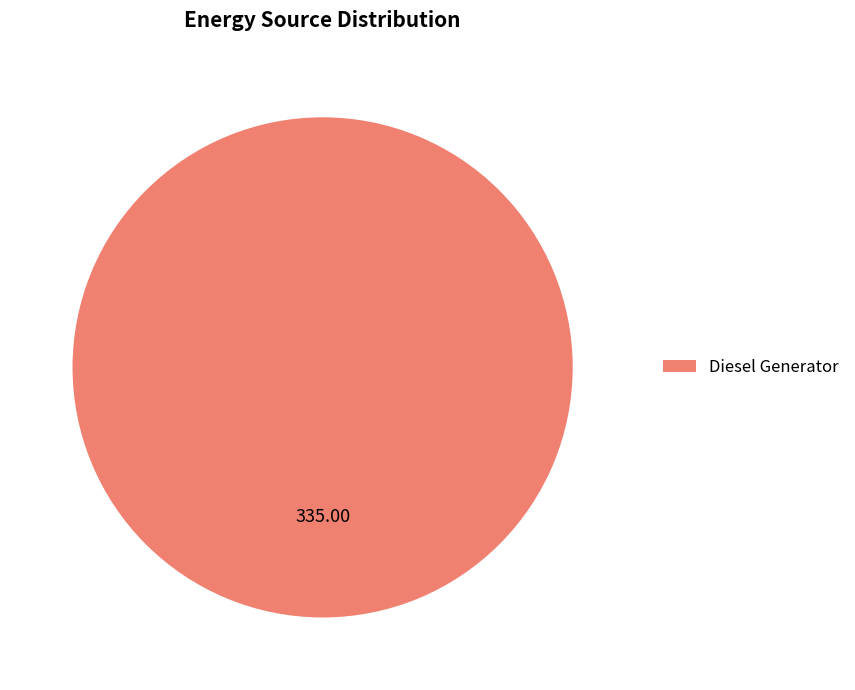

Does Diesel Generator represent more than half of the total?

Yes